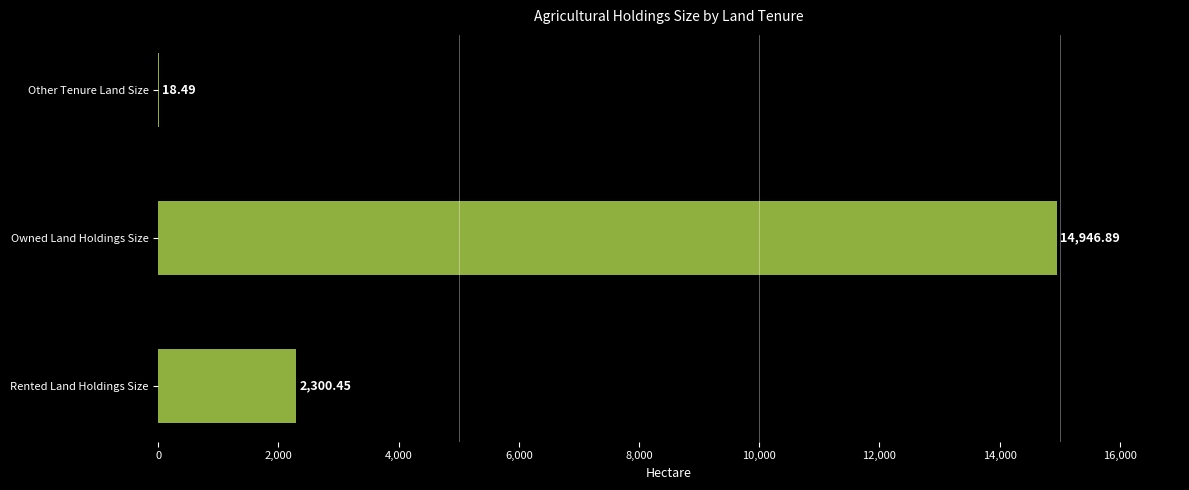

How many series are shown in this chart?

1